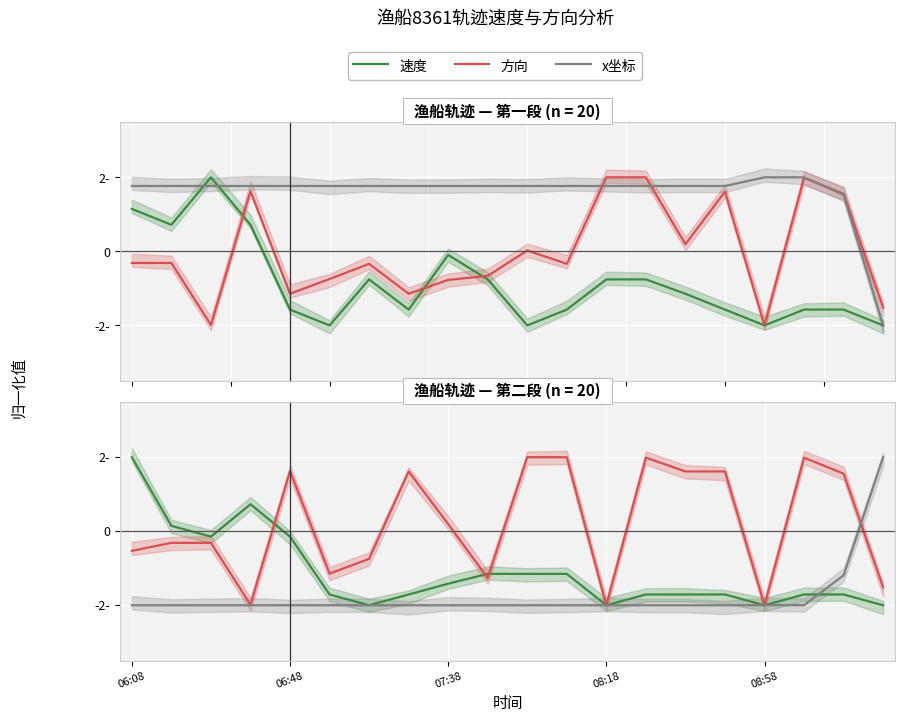

List the series in order of their peak value, highest first.

速度, 方向, x坐标